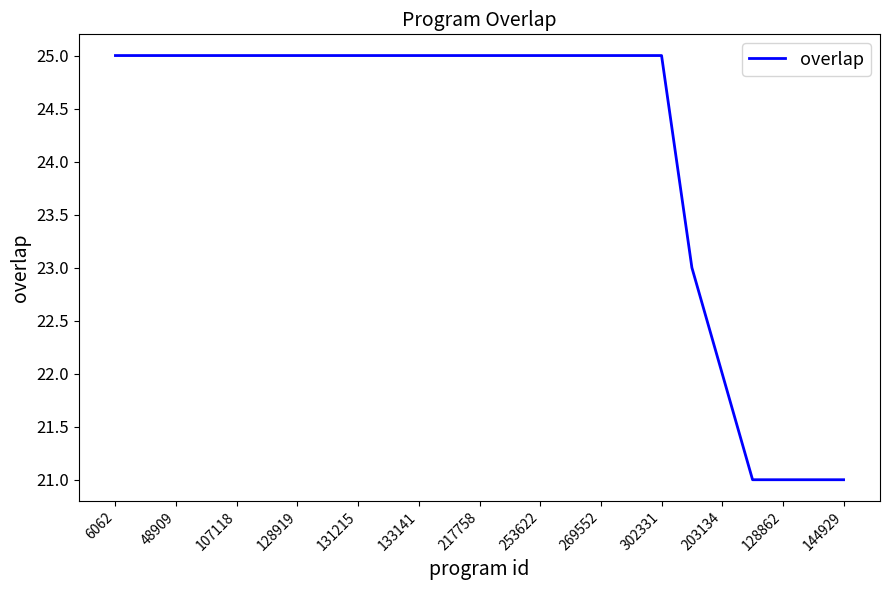

How many values are between 25 and 26?

19